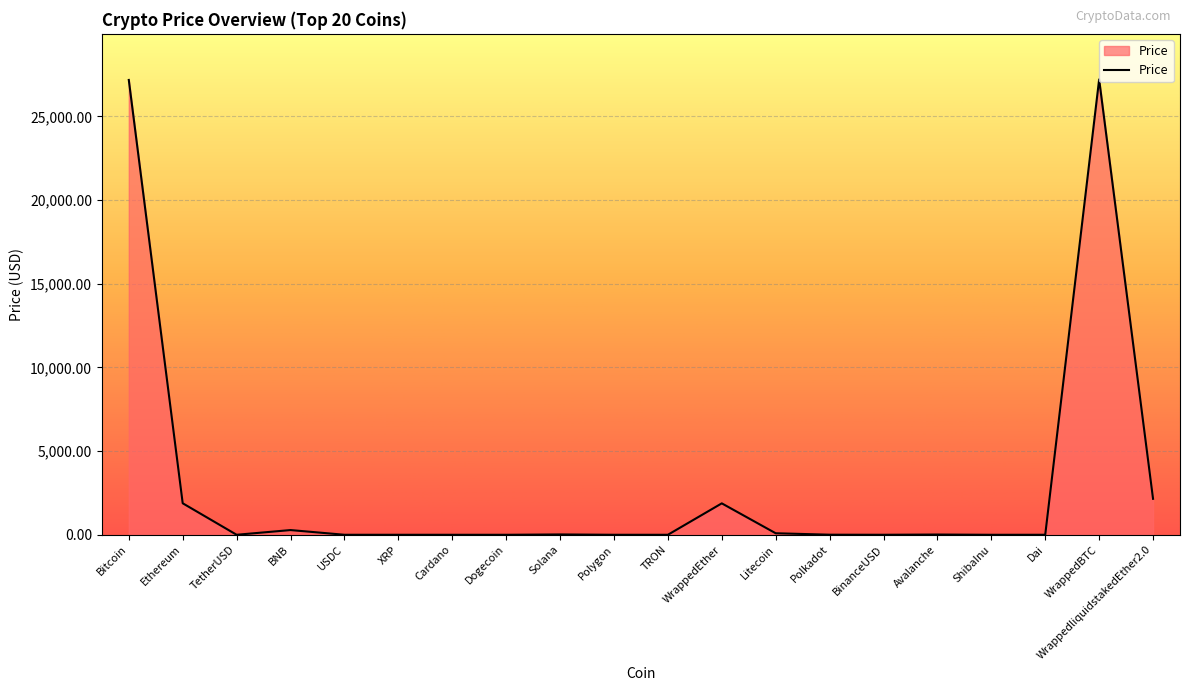

How many lines are shown in the chart?

1